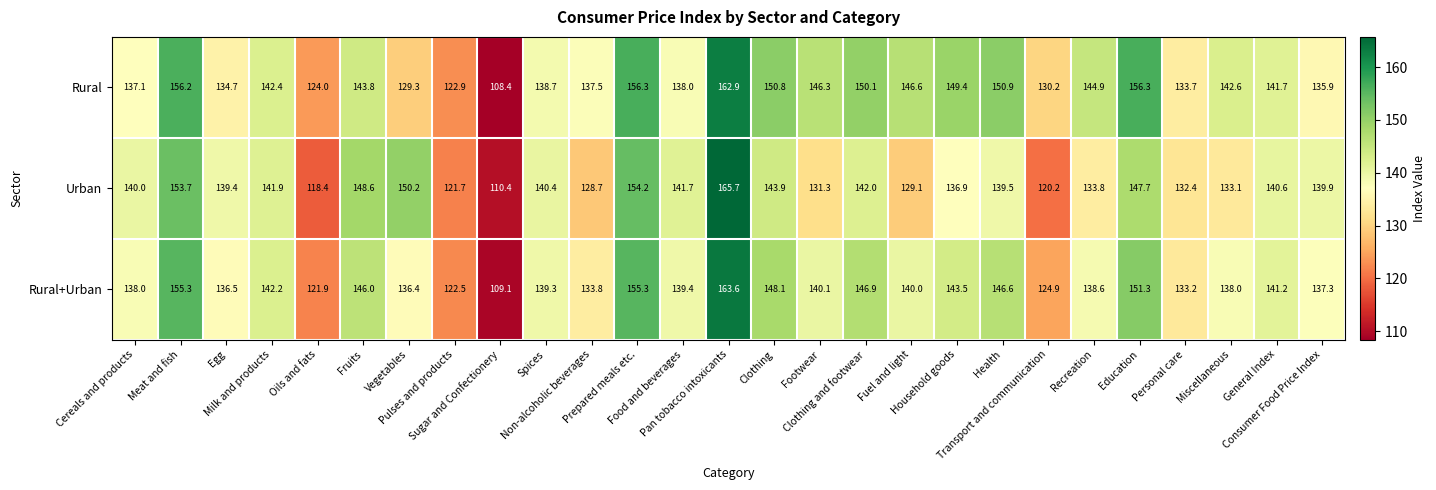

Which series has the largest range (max minus min)?

Urban